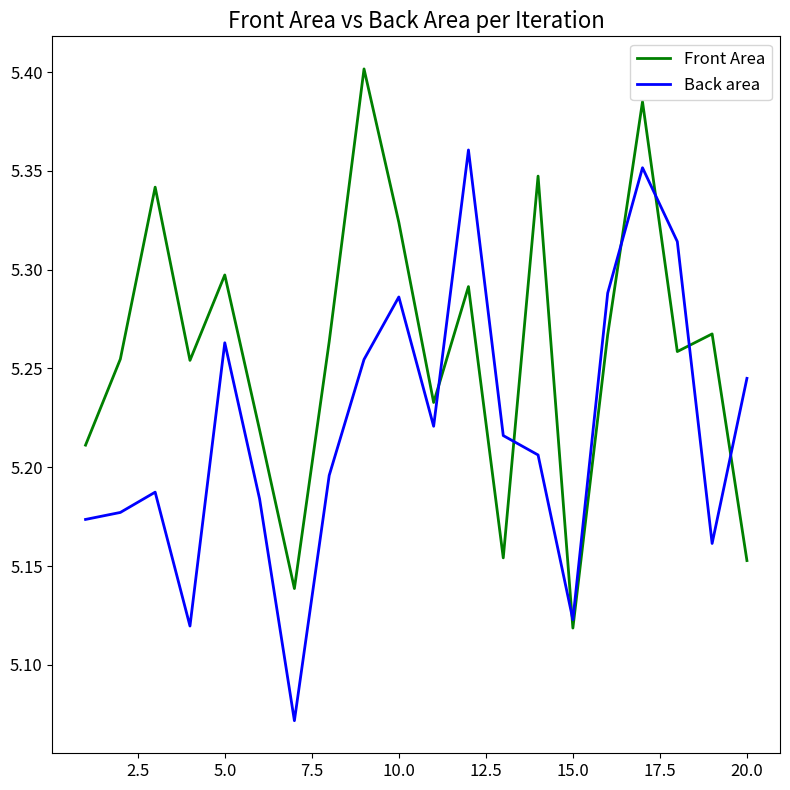

Which series has the largest total across all categories?

Front Area